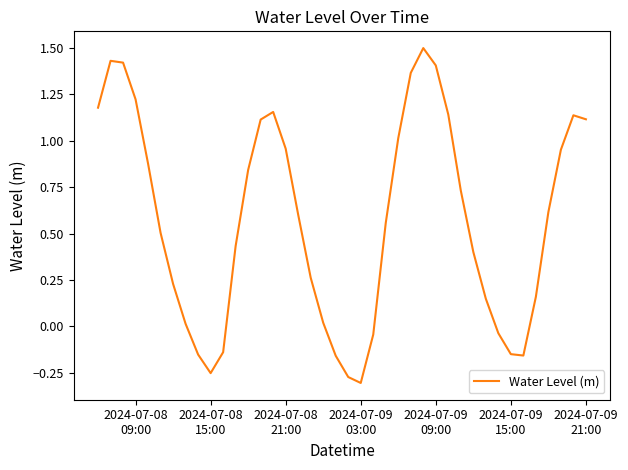

Count the number of categories in the chart.

40